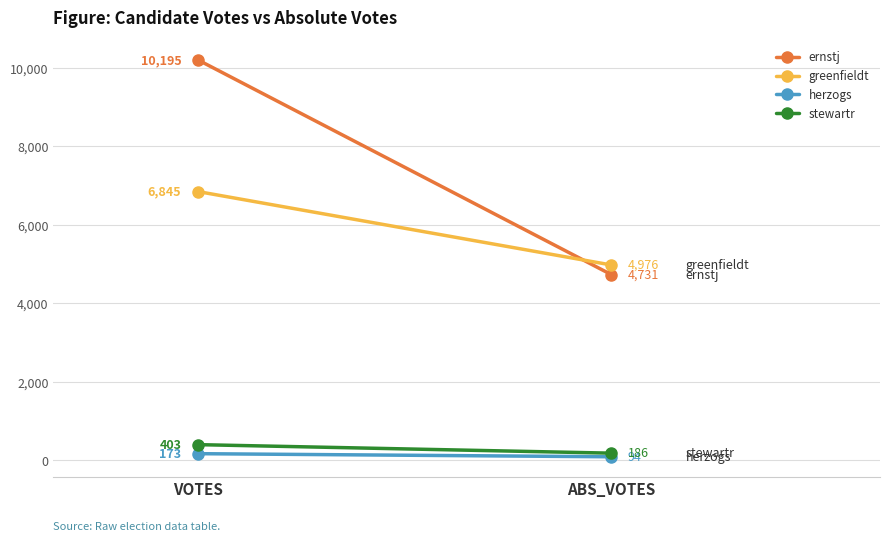

What is the total value across all series at ABS_VOTES?

9987